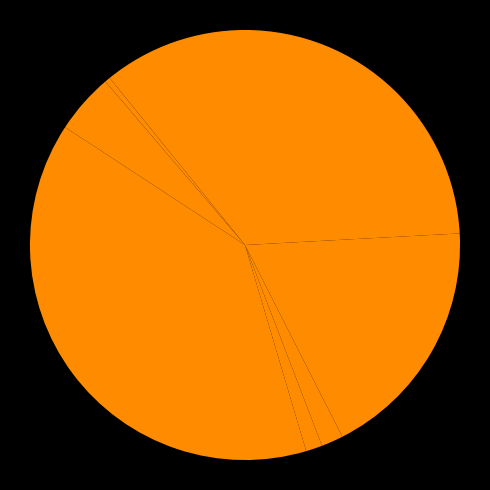

Count the number of slices in the pie.

8